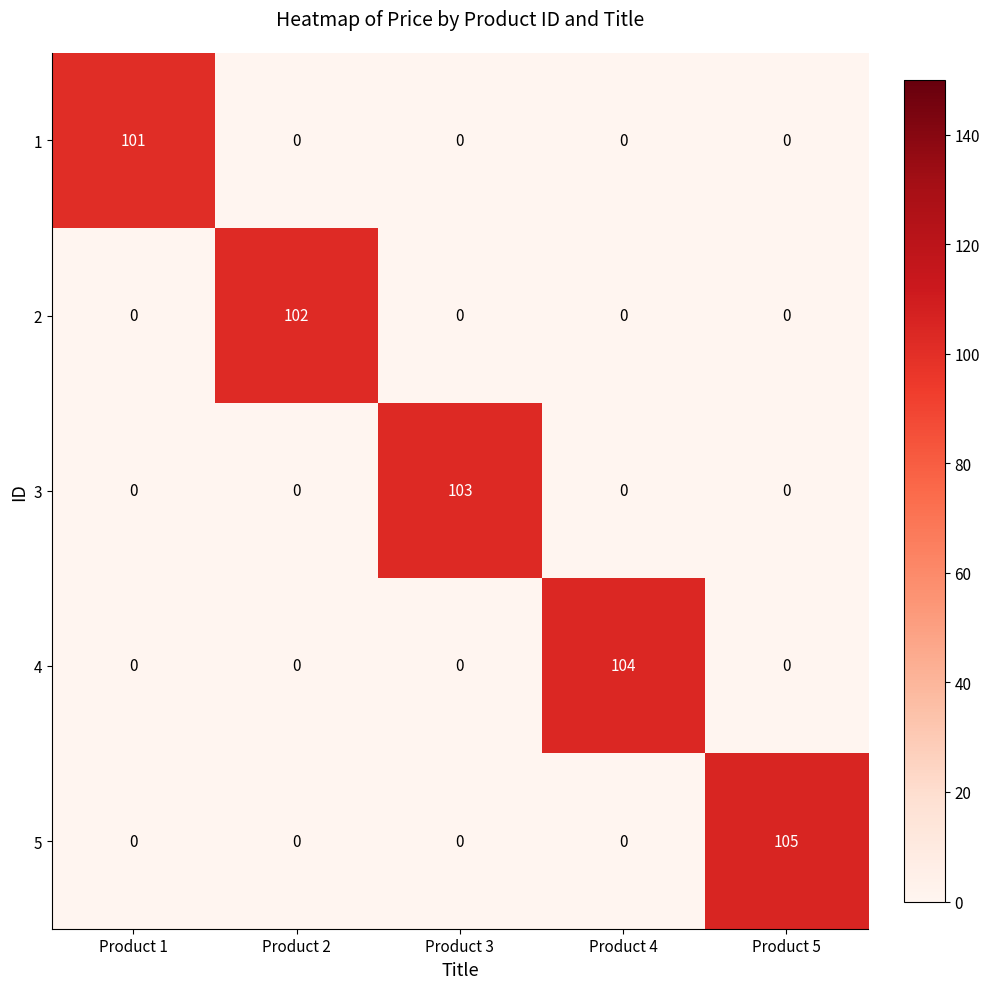

List the series in order of their overall mean, highest first.

5, 4, 3, 2, 1